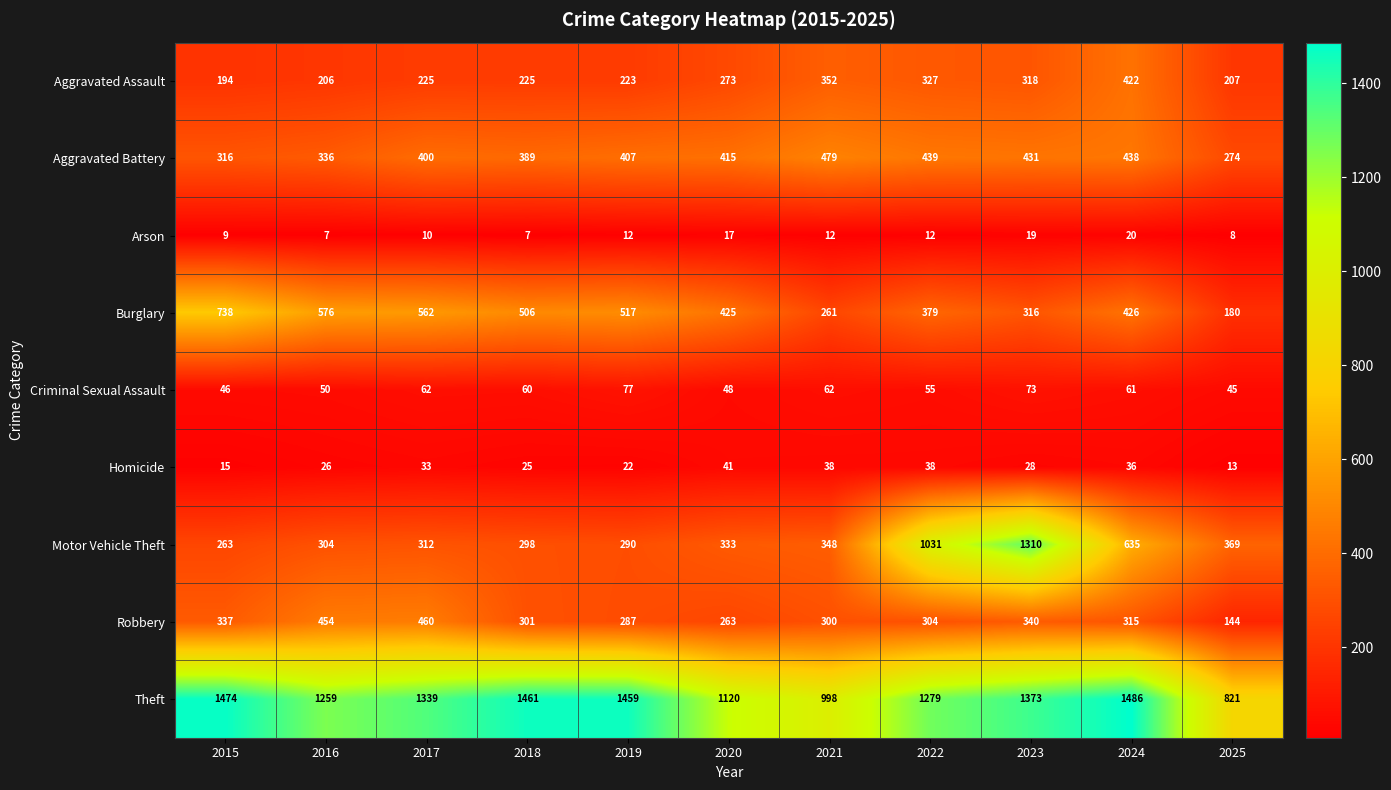

At how many categories does at least one series exceed 1376?

4